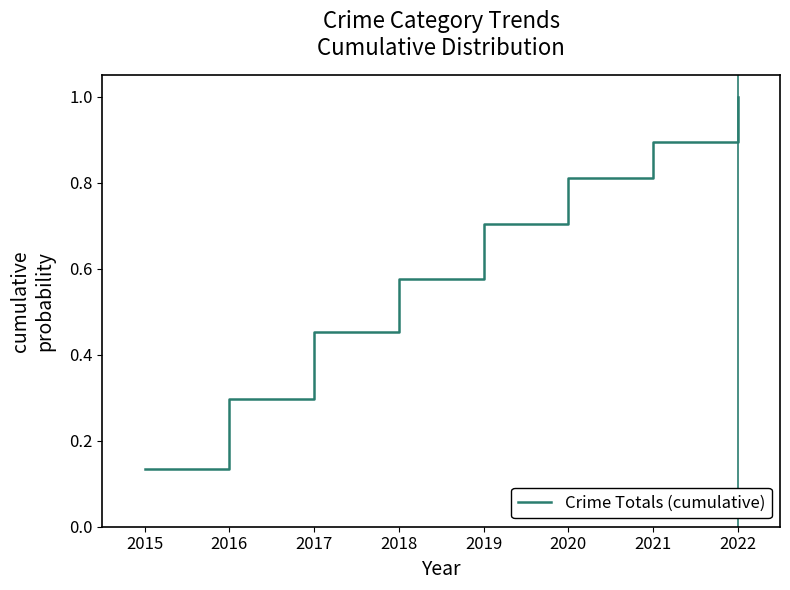

Between 2016 and 2021, which is larger?

2021